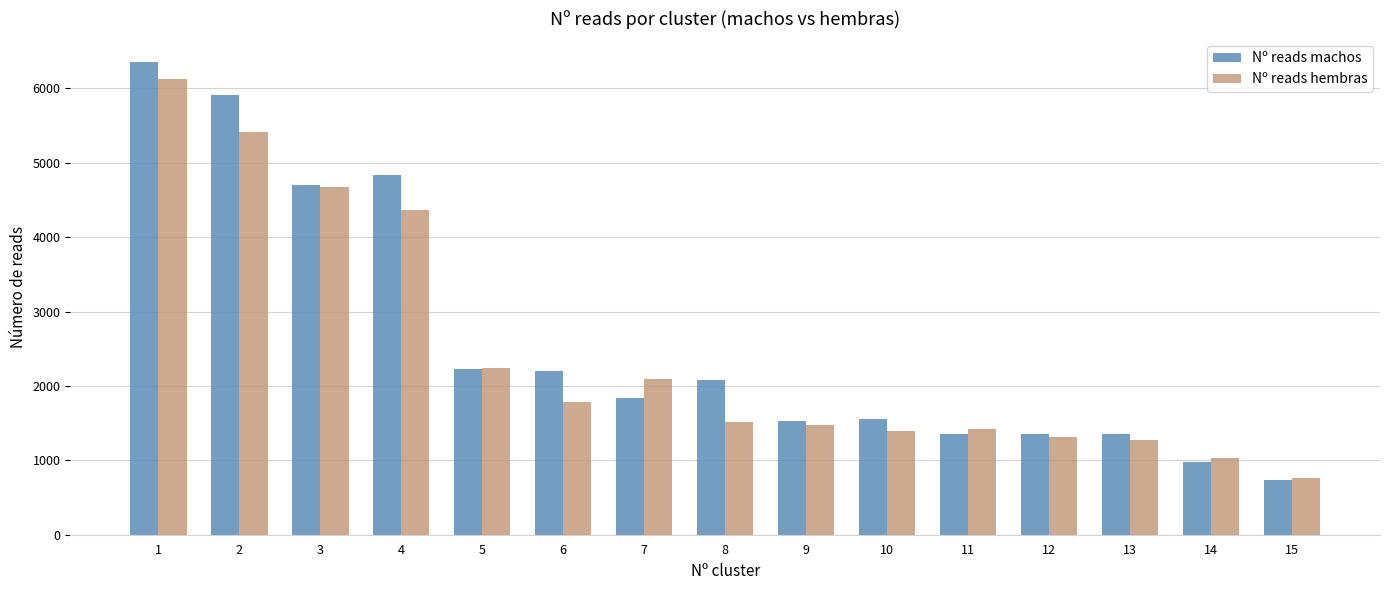

What is the spread (max minus min) of values at 8?

570